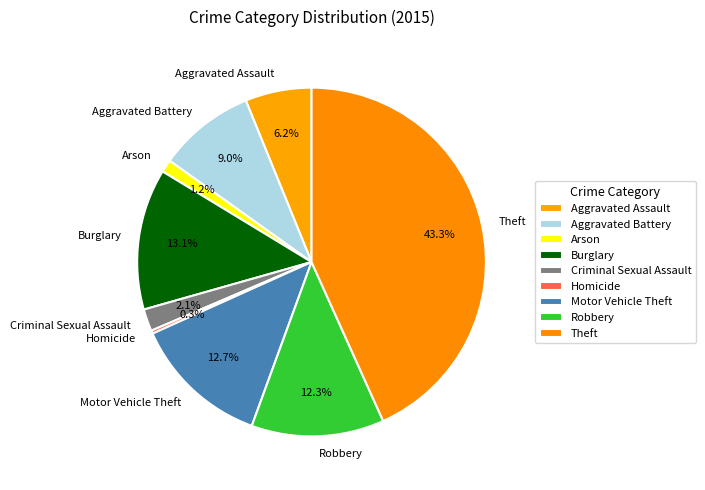

Count the number of slices in the pie.

9